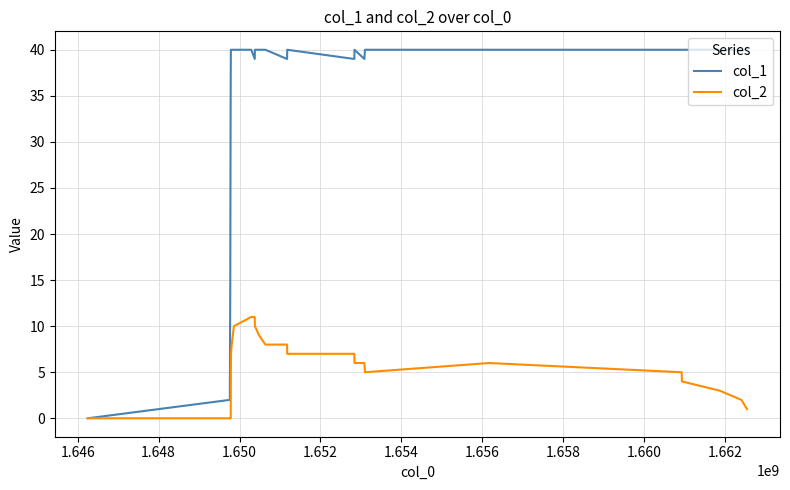

Which series has the largest total across all categories?

col_1